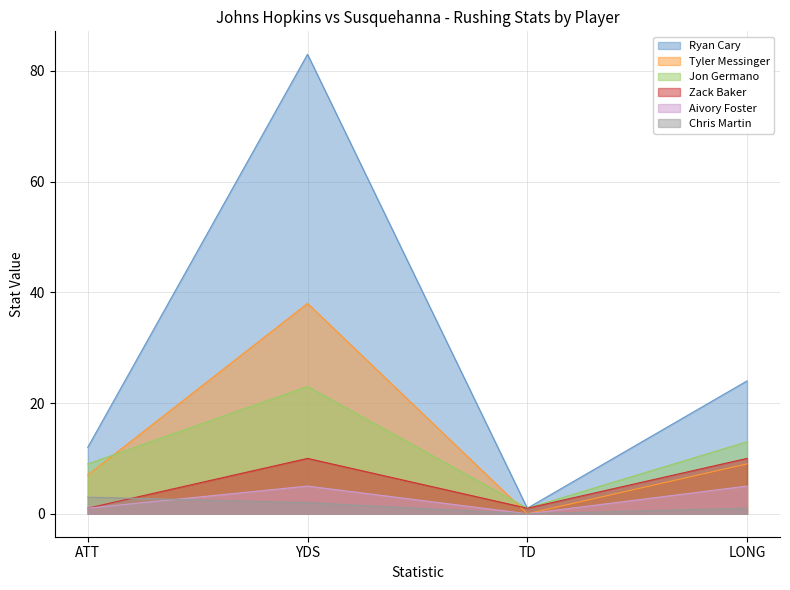

What is the label of the 1st point from the right?

LONG